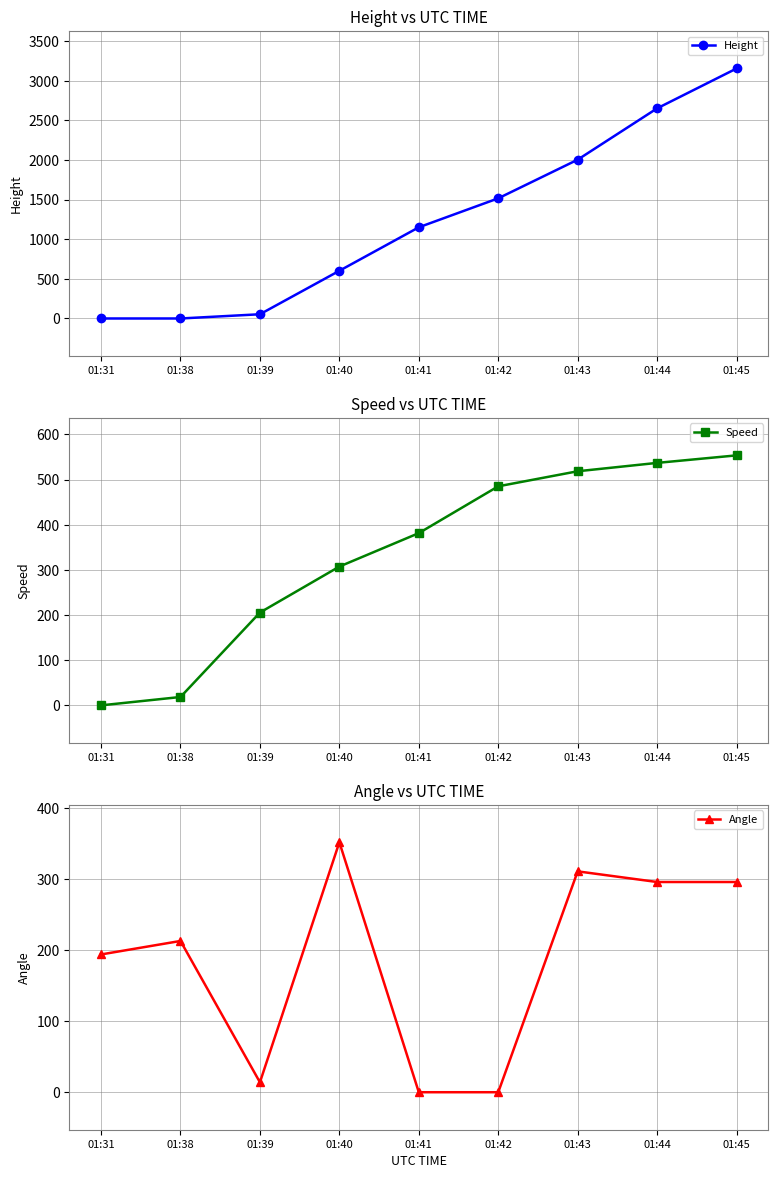

Is the value of Height at 01:43 greater than the value of Angle at 01:31?

Yes